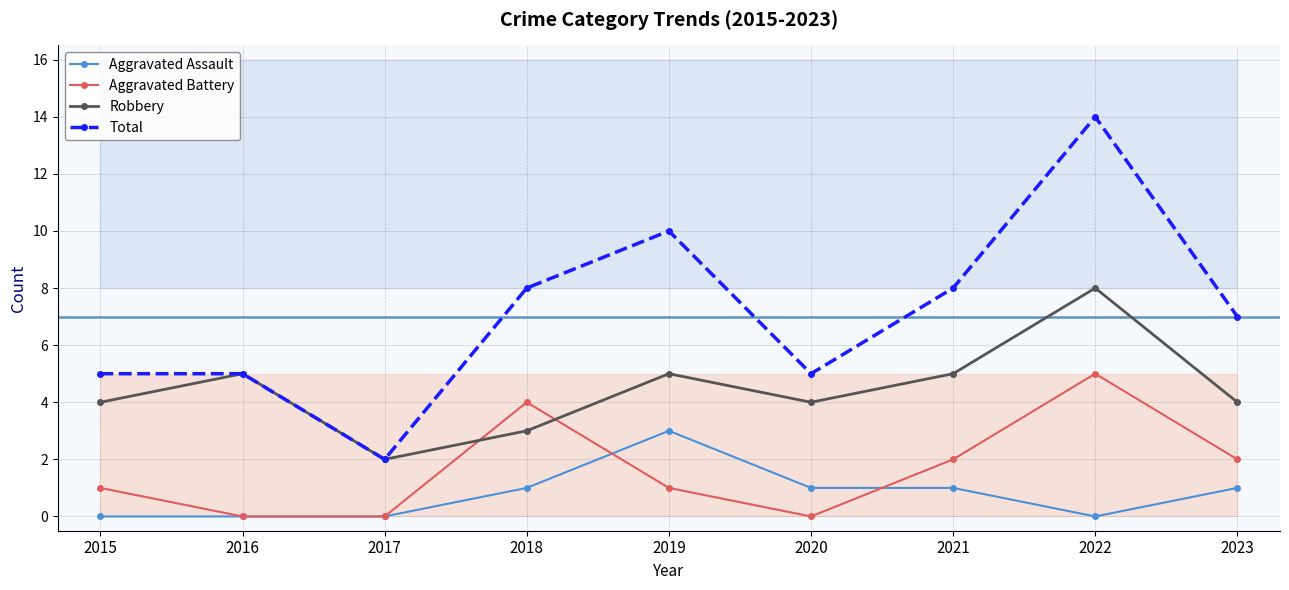

What is the difference between the Aggravated Assault values at 2017 and 2018?

1